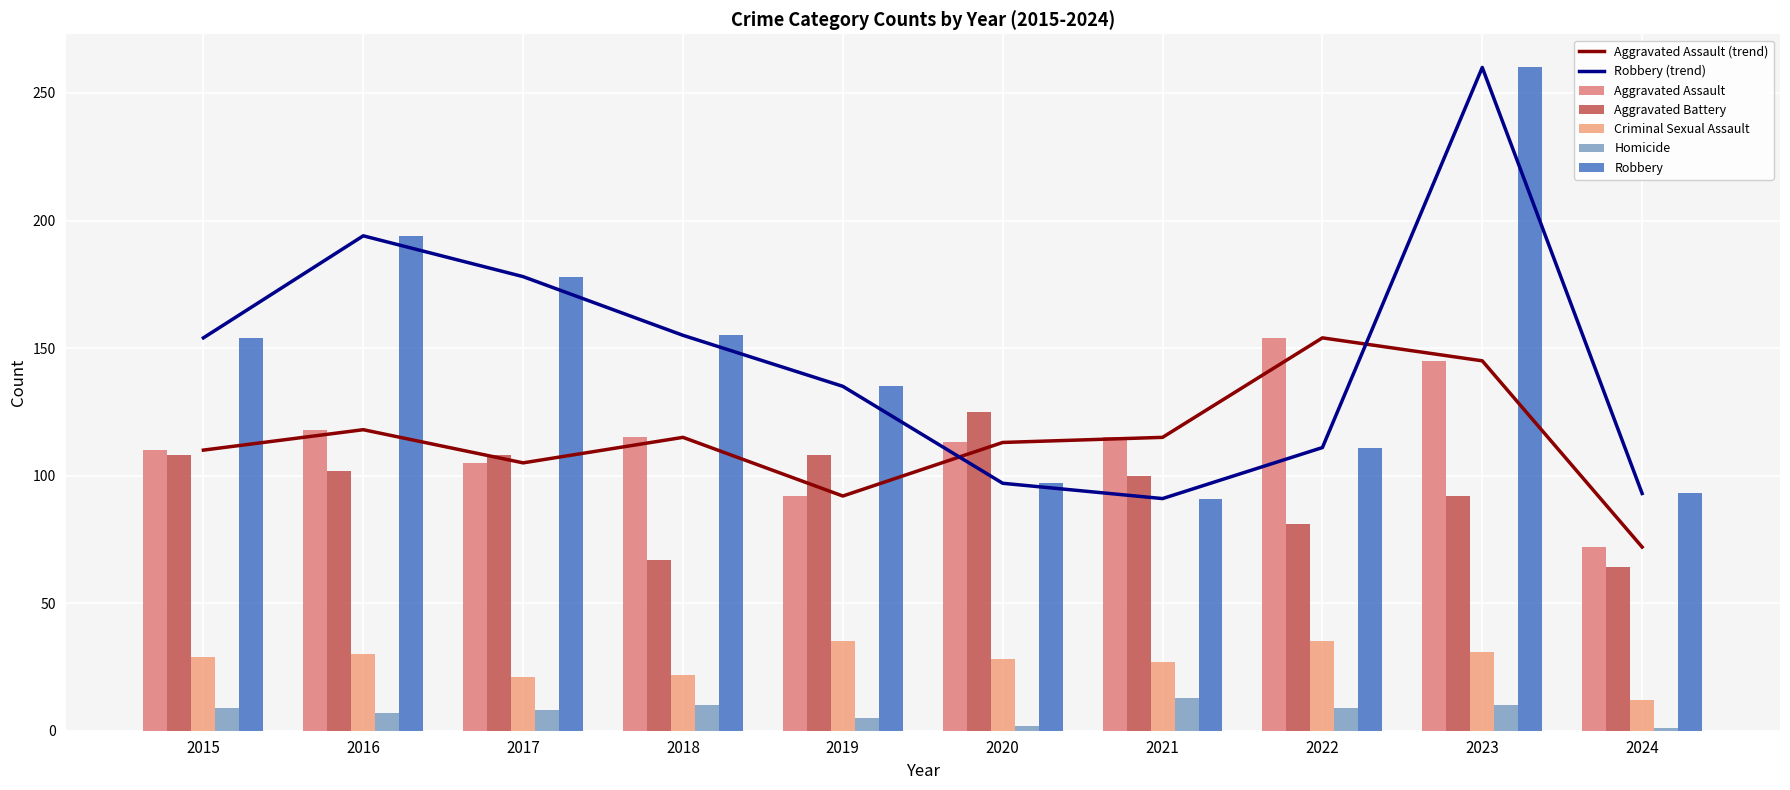

How many distinct data groups are displayed?

5